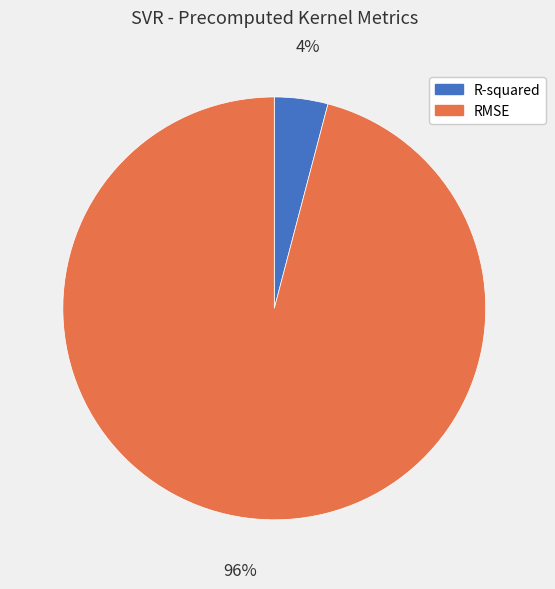

How many slices are in this pie chart?

2